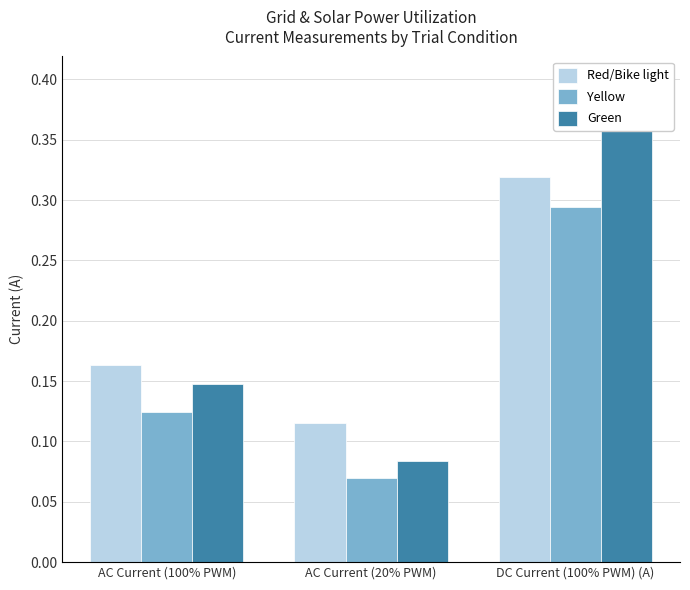

Rank the categories by Yellow value from lowest to highest.

AC Current (20% PWM), AC Current (100% PWM), DC Current (100% PWM) (A)